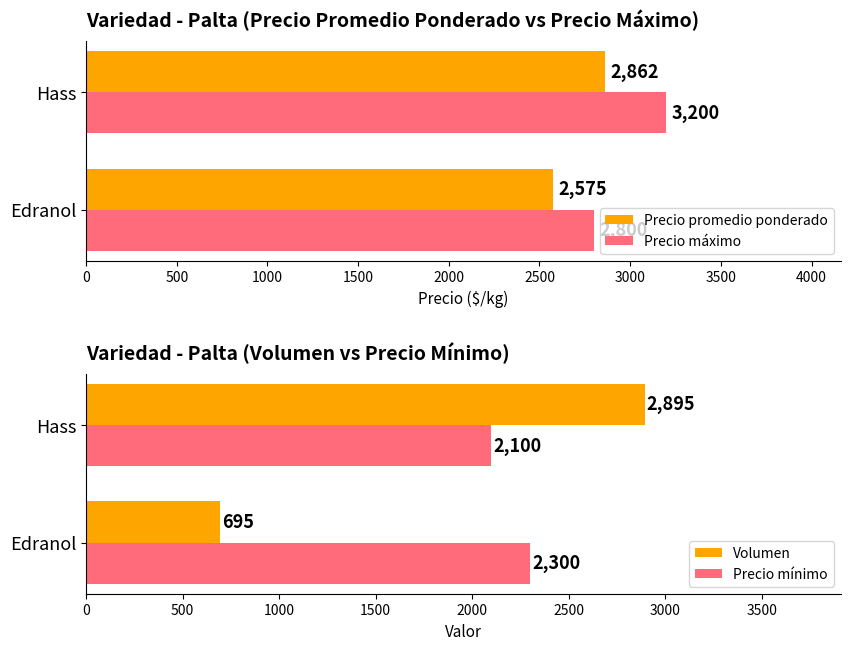

How many values in the Precio mínimo series are below 2300?

1